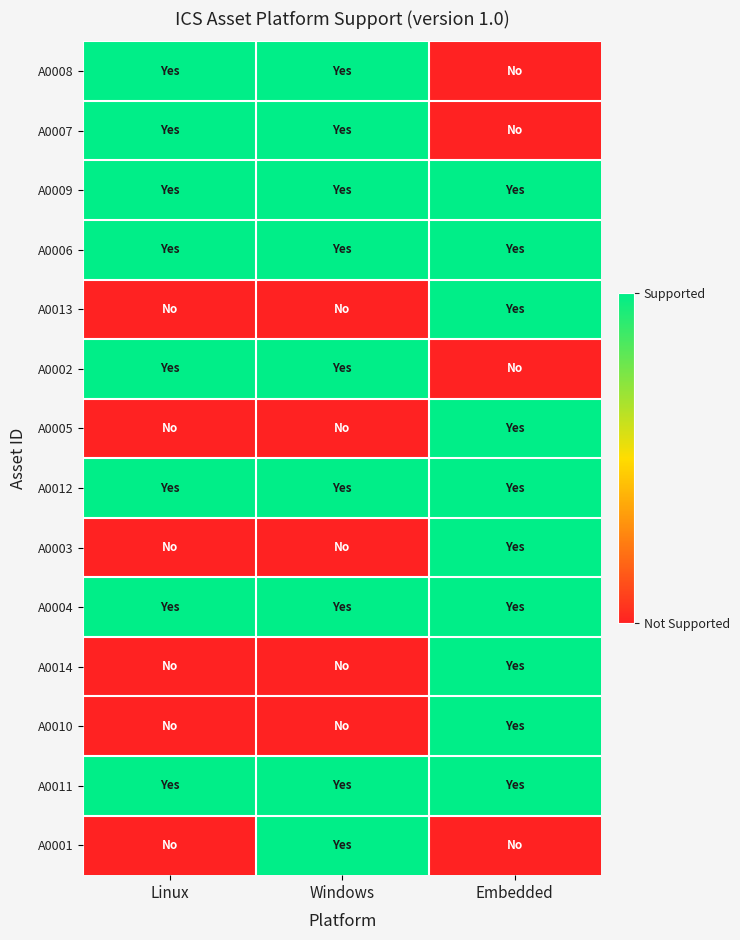

At Windows, list the series in order from smallest to largest.

A0013, A0005, A0003, A0014, A0010, A0008, A0007, A0009, A0006, A0002, A0012, A0004, A0011, A0001